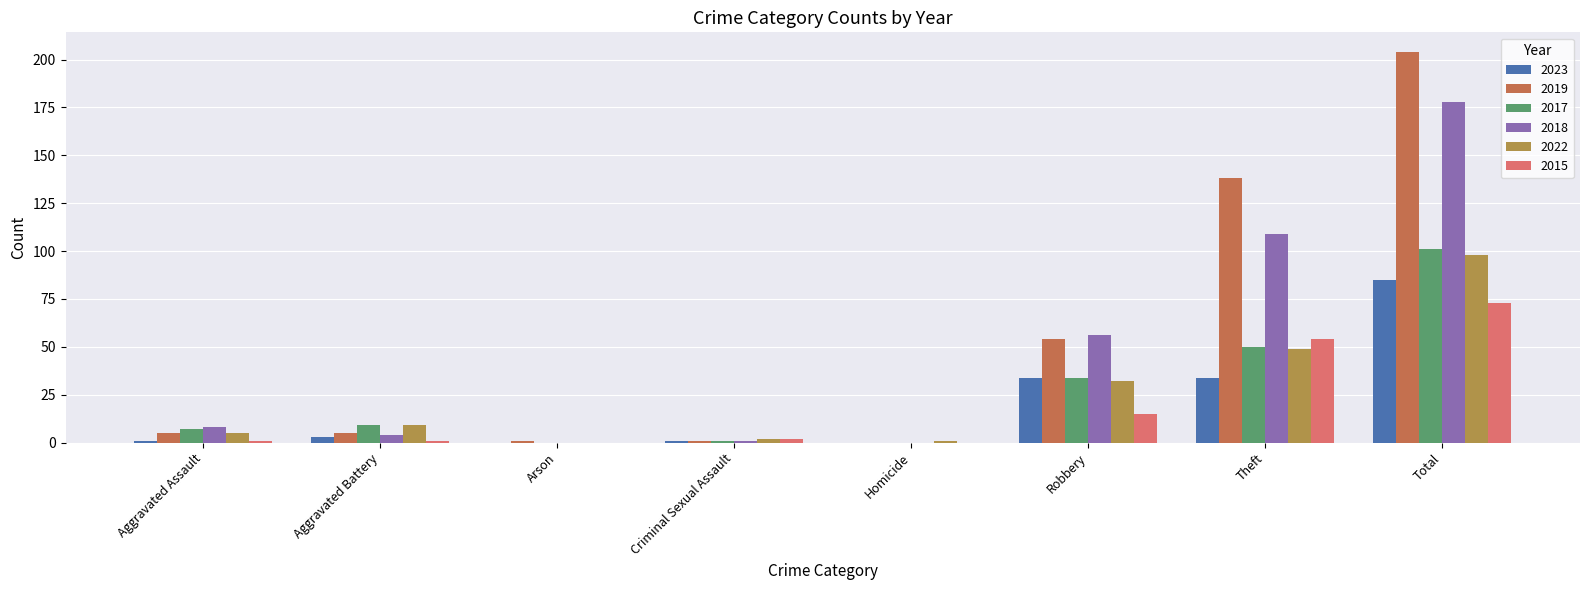

Does the chart contain stacked bars?

No